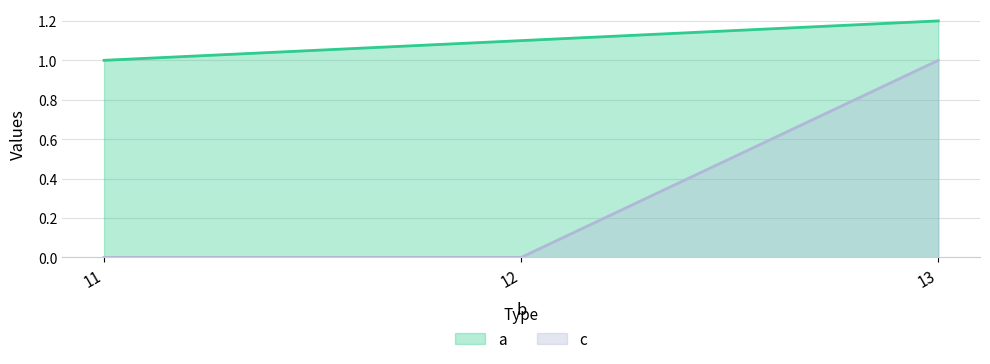

Reading left to right, extract all data points from this chart.

a: 11=1.0	12=1.1	13=1.2
c: 11=0.0	12=0.0	13=1.0